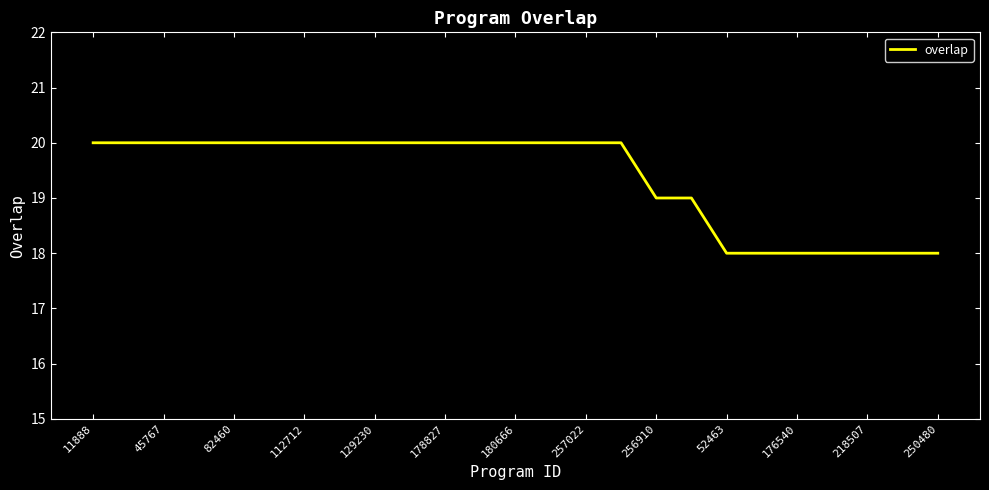

What is the minimum value shown in the chart?

18